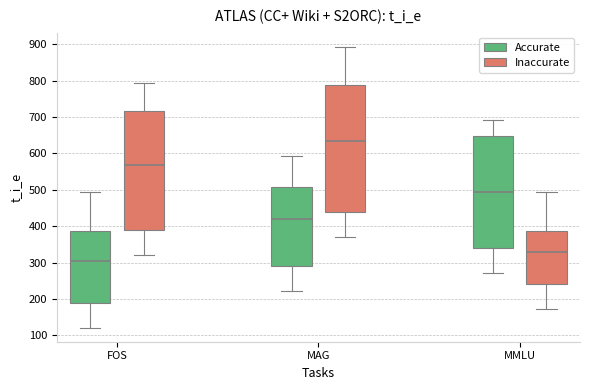

Reading left to right, transcribe this box plot: for each box, give where its median line is, the range the box spans, and where its two whiskers end, as read against the y-axis. The values are not printed on the chart, so give them approximately, as read against the axis.

FOS (Accurate): median 310, box 190 to 390, whiskers 120 to 490
FOS (Inaccurate): median 570, box 390 to 720, whiskers 320 to 790
MAG (Accurate): median 420, box 290 to 510, whiskers 220 to 590
MAG (Inaccurate): median 640, box 440 to 790, whiskers 370 to 890
MMLU (Accurate): median 490, box 340 to 650, whiskers 270 to 690
MMLU (Inaccurate): median 330, box 240 to 390, whiskers 170 to 490